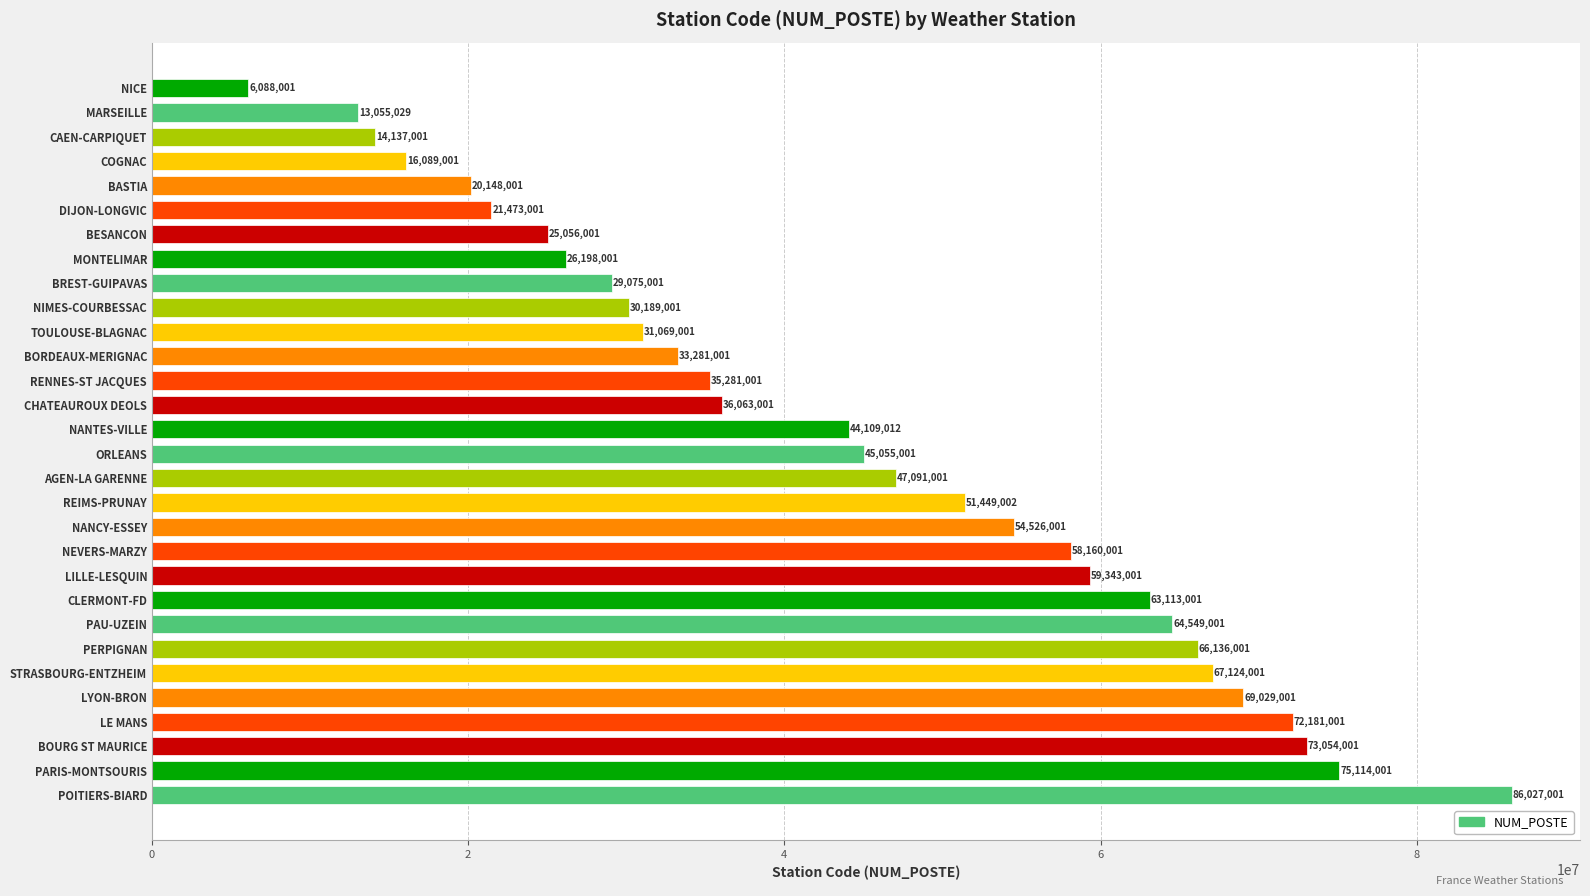

Where is the data nearest to the value 46057501?

ORLEANS